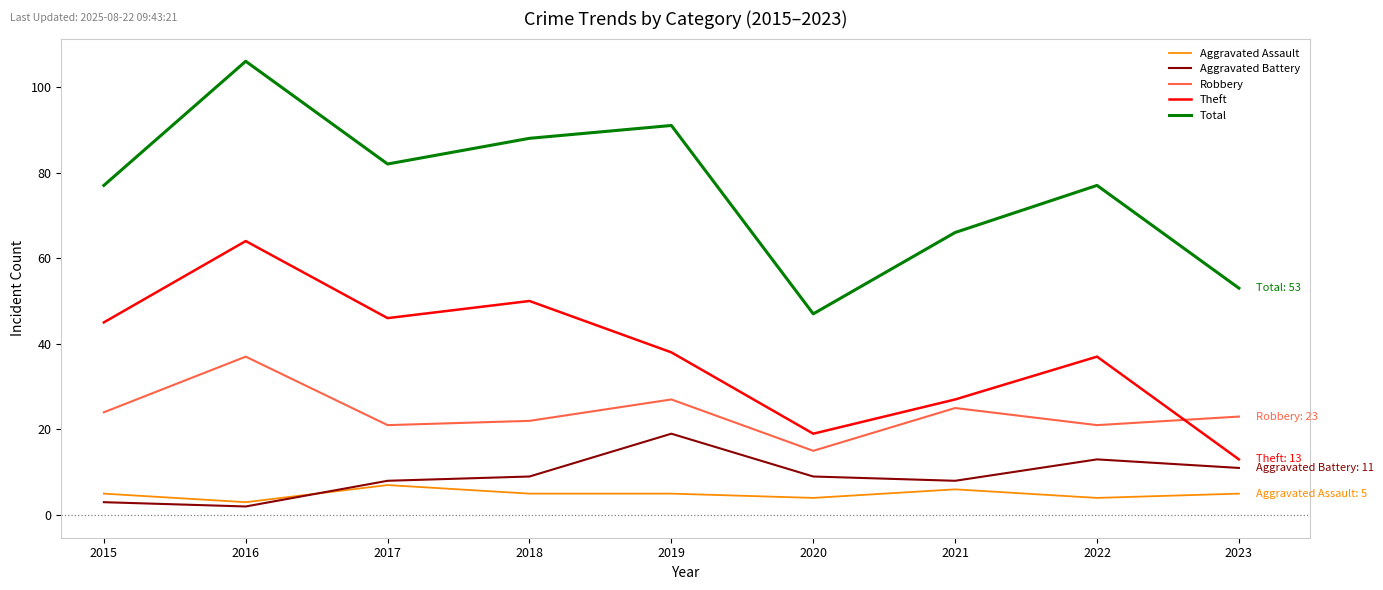

Which series has the largest range (max minus min)?

Total